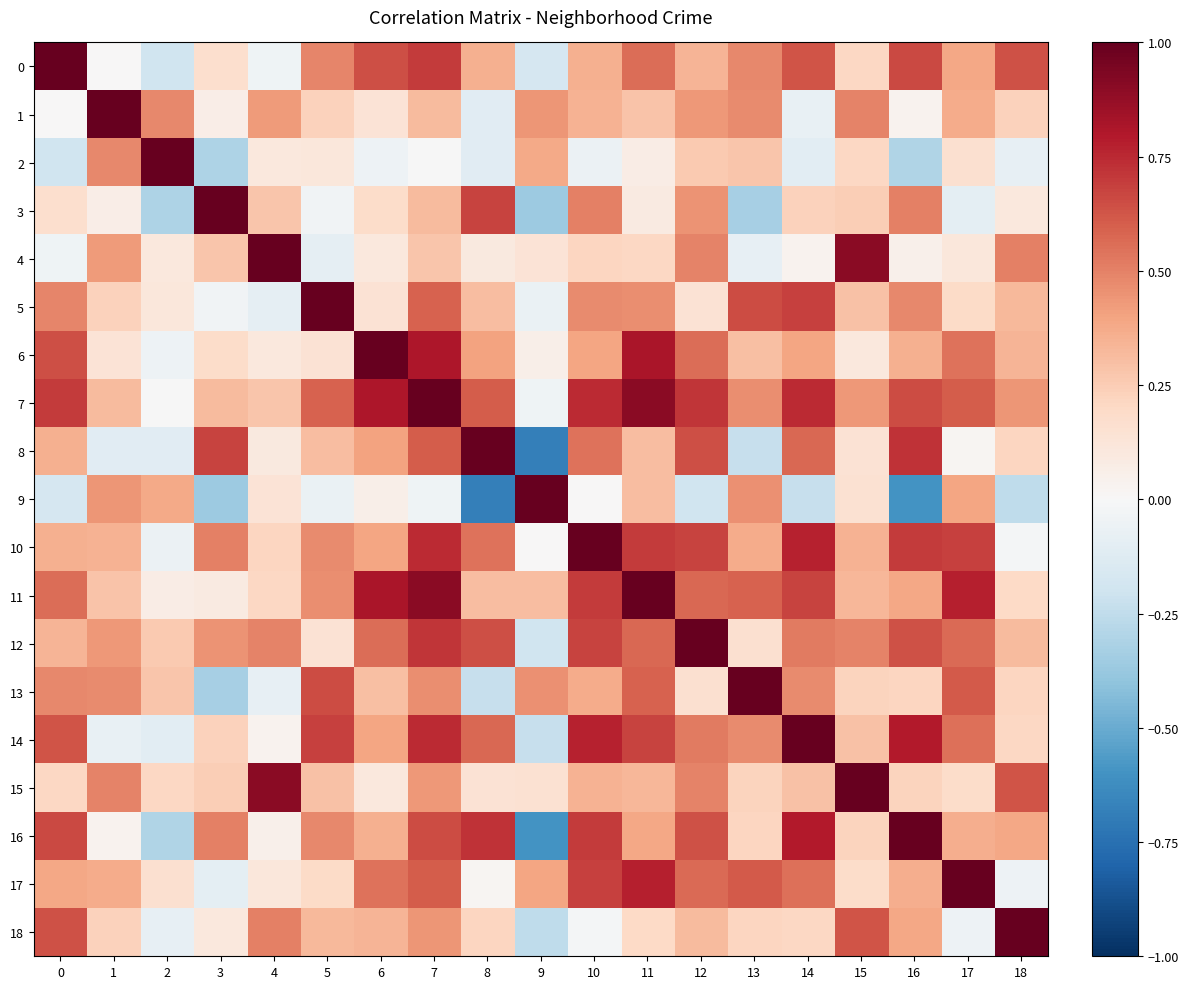

Reading left to right, what are all the values shown in this chart?

0: 0=1.0	1=0.0	2=-0.2	3=0.2	4=-0.0	5=0.5	6=0.6	7=0.7	8=0.4	9=-0.2	10=0.4	11=0.6	12=0.3	13=0.5	14=0.6	15=0.2	16=0.7	17=0.4	18=0.6
1: 0=0.0	1=1.0	2=0.5	3=0.1	4=0.4	5=0.2	6=0.1	7=0.3	8=-0.1	9=0.4	10=0.3	11=0.3	12=0.4	13=0.5	14=-0.1	15=0.5	16=0.0	17=0.4	18=0.2
2: 0=-0.2	1=0.5	2=1.0	3=-0.3	4=0.1	5=0.1	6=-0.1	7=-0.0	8=-0.1	9=0.4	10=-0.1	11=0.1	12=0.3	13=0.3	14=-0.1	15=0.2	16=-0.3	17=0.2	18=-0.1
3: 0=0.2	1=0.1	2=-0.3	3=1.0	4=0.3	5=-0.0	6=0.2	7=0.3	8=0.7	9=-0.4	10=0.5	11=0.1	12=0.4	13=-0.3	14=0.2	15=0.2	16=0.5	17=-0.1	18=0.1
4: 0=-0.0	1=0.4	2=0.1	3=0.3	4=1.0	5=-0.1	6=0.1	7=0.3	8=0.1	9=0.1	10=0.2	11=0.2	12=0.5	13=-0.1	14=0.0	15=0.9	16=0.1	17=0.1	18=0.5
5: 0=0.5	1=0.2	2=0.1	3=-0.0	4=-0.1	5=1.0	6=0.1	7=0.6	8=0.3	9=-0.1	10=0.5	11=0.5	12=0.1	13=0.7	14=0.7	15=0.3	16=0.5	17=0.2	18=0.3
6: 0=0.6	1=0.1	2=-0.1	3=0.2	4=0.1	5=0.1	6=1.0	7=0.8	8=0.4	9=0.1	10=0.4	11=0.8	12=0.6	13=0.3	14=0.4	15=0.1	16=0.4	17=0.5	18=0.3
7: 0=0.7	1=0.3	2=-0.0	3=0.3	4=0.3	5=0.6	6=0.8	7=1.0	8=0.6	9=-0.0	10=0.7	11=0.9	12=0.7	13=0.5	14=0.7	15=0.4	16=0.7	17=0.6	18=0.4
8: 0=0.4	1=-0.1	2=-0.1	3=0.7	4=0.1	5=0.3	6=0.4	7=0.6	8=1.0	9=-0.7	10=0.5	11=0.3	12=0.6	13=-0.2	14=0.6	15=0.1	16=0.7	17=0.0	18=0.2
9: 0=-0.2	1=0.4	2=0.4	3=-0.4	4=0.1	5=-0.1	6=0.1	7=-0.0	8=-0.7	9=1.0	10=0.0	11=0.3	12=-0.2	13=0.5	14=-0.2	15=0.2	16=-0.6	17=0.4	18=-0.3
10: 0=0.4	1=0.3	2=-0.1	3=0.5	4=0.2	5=0.5	6=0.4	7=0.7	8=0.5	9=0.0	10=1.0	11=0.7	12=0.7	13=0.4	14=0.8	15=0.4	16=0.7	17=0.7	18=-0.0
11: 0=0.6	1=0.3	2=0.1	3=0.1	4=0.2	5=0.5	6=0.8	7=0.9	8=0.3	9=0.3	10=0.7	11=1.0	12=0.6	13=0.6	14=0.7	15=0.3	16=0.4	17=0.8	18=0.2
12: 0=0.3	1=0.4	2=0.3	3=0.4	4=0.5	5=0.1	6=0.6	7=0.7	8=0.6	9=-0.2	10=0.7	11=0.6	12=1.0	13=0.2	14=0.5	15=0.5	16=0.6	17=0.6	18=0.3
13: 0=0.5	1=0.5	2=0.3	3=-0.3	4=-0.1	5=0.7	6=0.3	7=0.5	8=-0.2	9=0.5	10=0.4	11=0.6	12=0.2	13=1.0	14=0.5	15=0.2	16=0.2	17=0.6	18=0.2
14: 0=0.6	1=-0.1	2=-0.1	3=0.2	4=0.0	5=0.7	6=0.4	7=0.7	8=0.6	9=-0.2	10=0.8	11=0.7	12=0.5	13=0.5	14=1.0	15=0.3	16=0.8	17=0.6	18=0.2
15: 0=0.2	1=0.5	2=0.2	3=0.2	4=0.9	5=0.3	6=0.1	7=0.4	8=0.1	9=0.2	10=0.4	11=0.3	12=0.5	13=0.2	14=0.3	15=1.0	16=0.2	17=0.2	18=0.6
16: 0=0.7	1=0.0	2=-0.3	3=0.5	4=0.1	5=0.5	6=0.4	7=0.7	8=0.7	9=-0.6	10=0.7	11=0.4	12=0.6	13=0.2	14=0.8	15=0.2	16=1.0	17=0.4	18=0.4
17: 0=0.4	1=0.4	2=0.2	3=-0.1	4=0.1	5=0.2	6=0.5	7=0.6	8=0.0	9=0.4	10=0.7	11=0.8	12=0.6	13=0.6	14=0.6	15=0.2	16=0.4	17=1.0	18=-0.1
18: 0=0.6	1=0.2	2=-0.1	3=0.1	4=0.5	5=0.3	6=0.3	7=0.4	8=0.2	9=-0.3	10=-0.0	11=0.2	12=0.3	13=0.2	14=0.2	15=0.6	16=0.4	17=-0.1	18=1.0